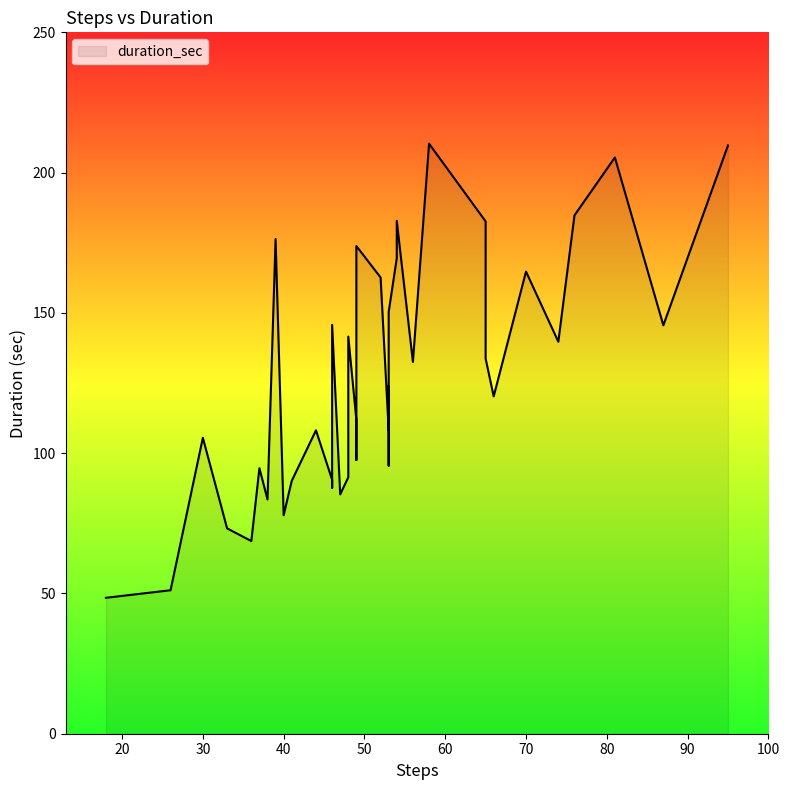

Approximately how many times larger is the value at 46 compared to 56?

0.7